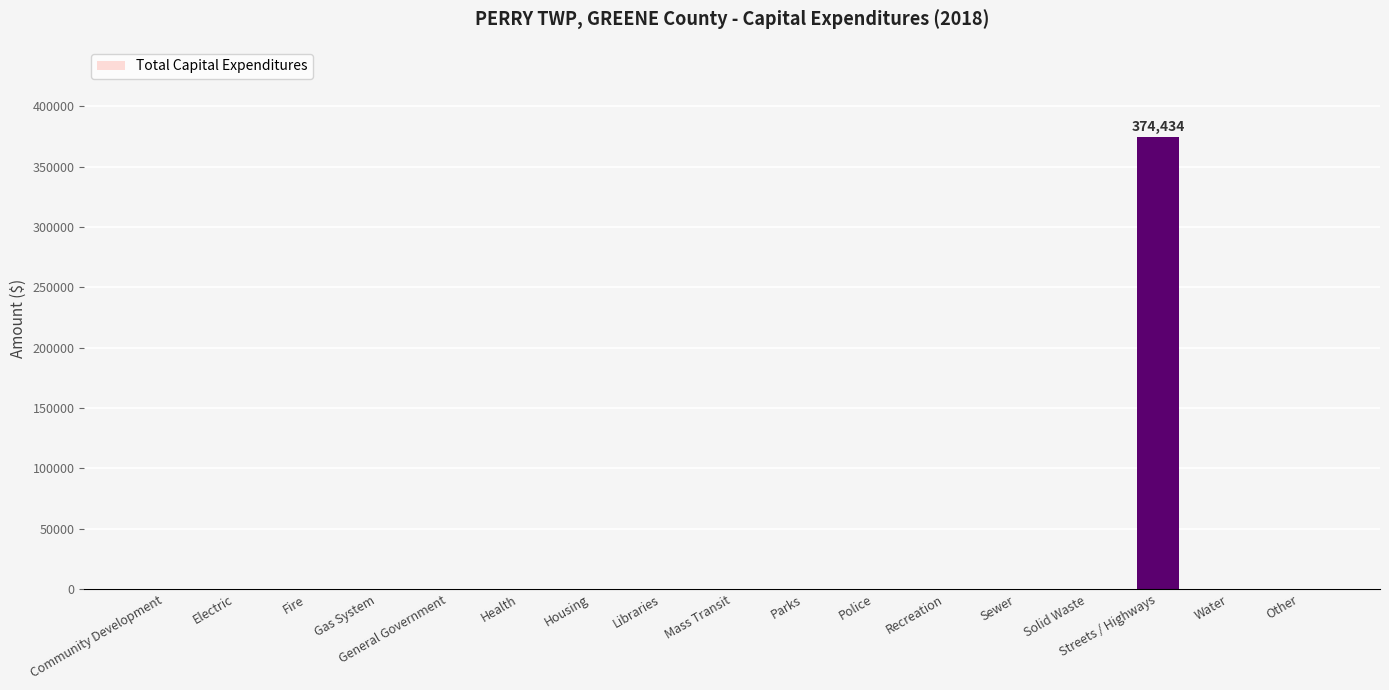

What is the average value?

22026